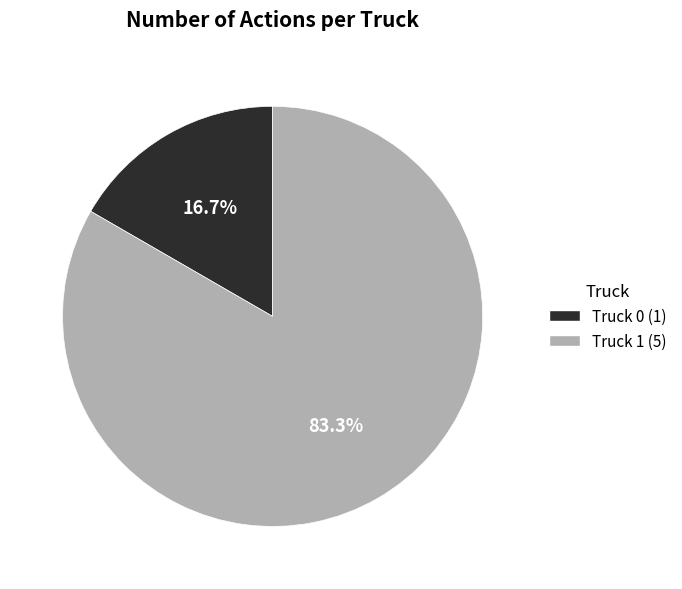

To the nearest percent, what percentage of the pie is Truck 0?

17%